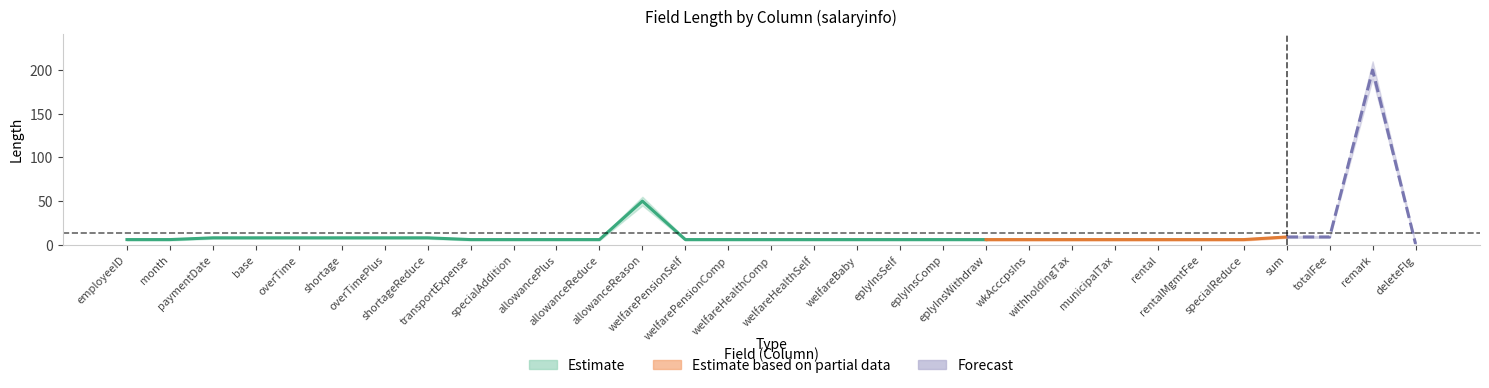

List the labels in order of length_upper value, largest first.

remark, allowanceReason, sum, totalFee, paymentDate, base, overTime, shortage, overTimePlus, shortageReduce, employeeID, month, transportExpense, specialAddition, allowancePlus, allowanceReduce, welfarePensionSelf, welfarePensionComp, welfareHealthComp, welfareHealthSelf, welfareBaby, eplyInsSelf, eplyInsComp, eplyInsWithdraw, wkAcccpsIns, withholdingTax, municipalTax, rental, rentalMgmtFee, specialReduce, deleteFlg